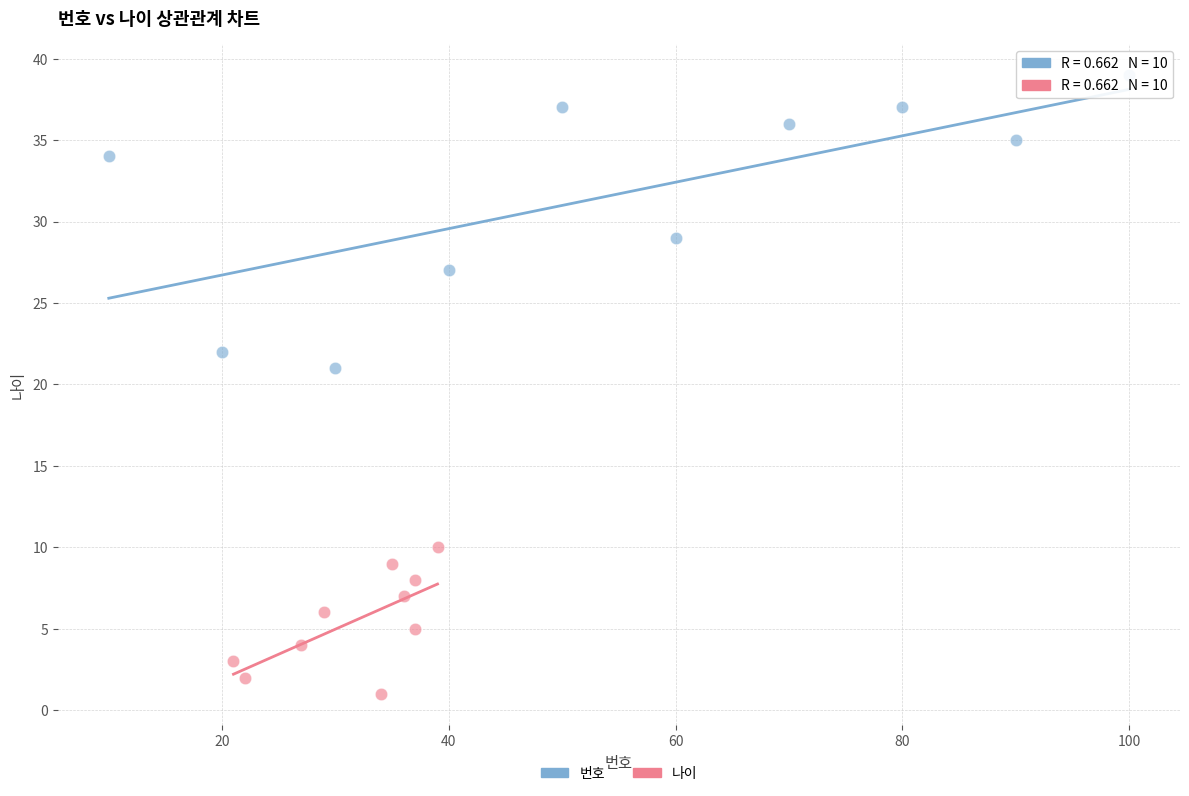

Which series has the widest spread of Y values?

번호